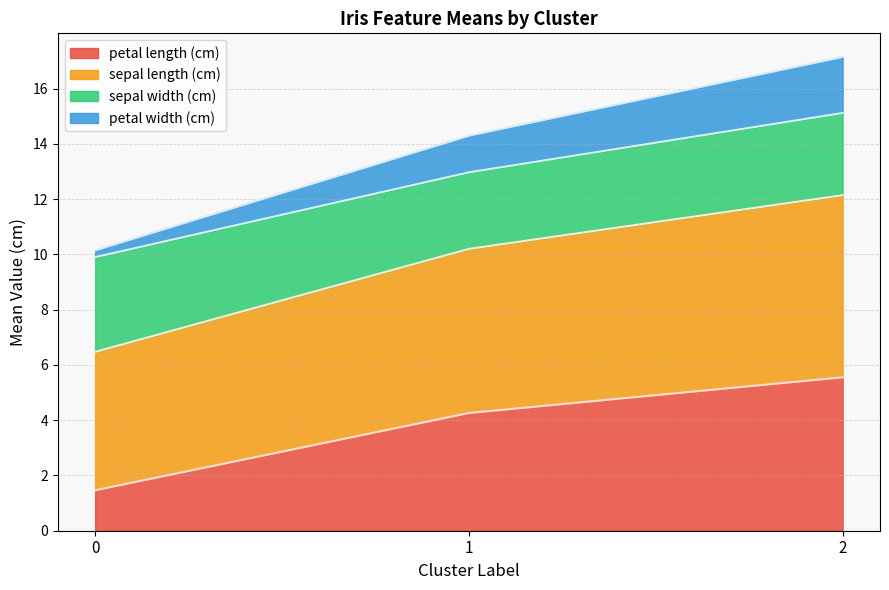

How many values in the petal length (cm) series exceed 4?

2